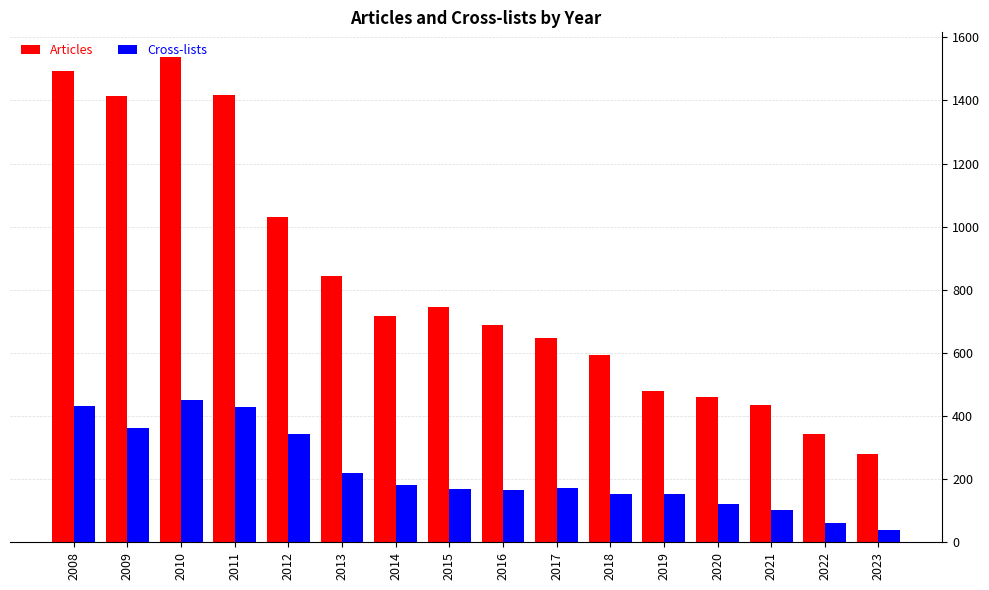

The Articles series shows 546 at 2011. True or false?

False